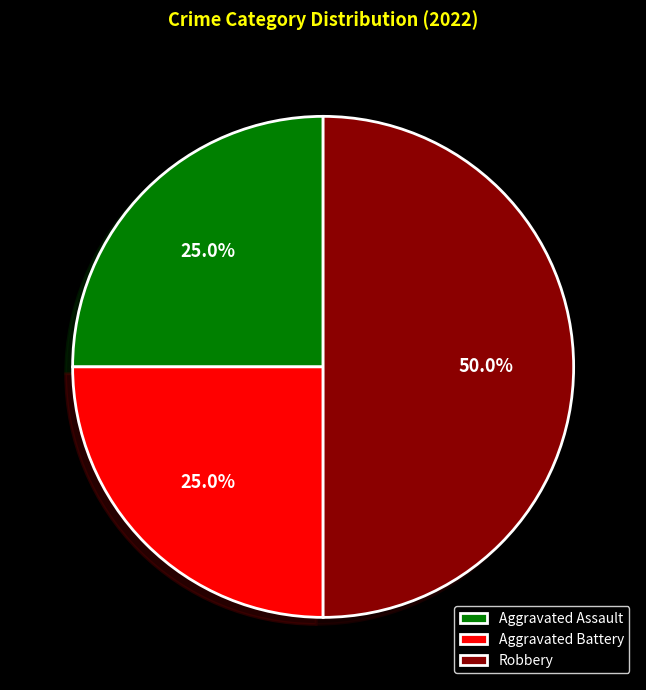

To the nearest percent, what percentage of the pie is Aggravated Assault?

25%